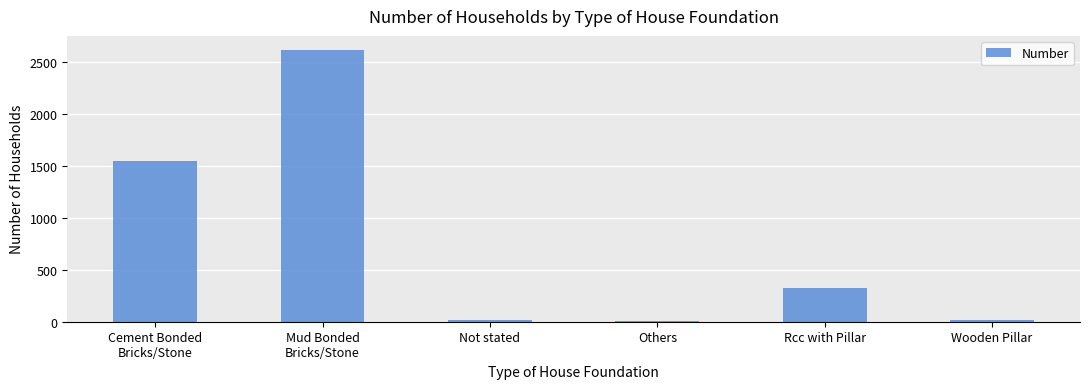

Approximately how many times larger is the value at Cement Bonded
Bricks/Stone compared to Rcc with Pillar?

4.7